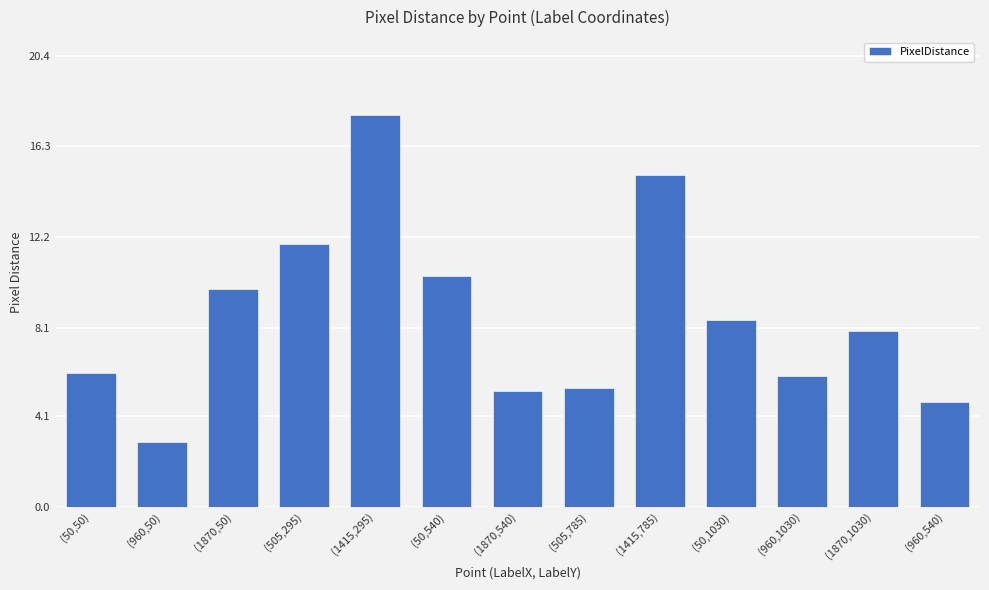

At which label does the data first exceed 7?

(1870,50)